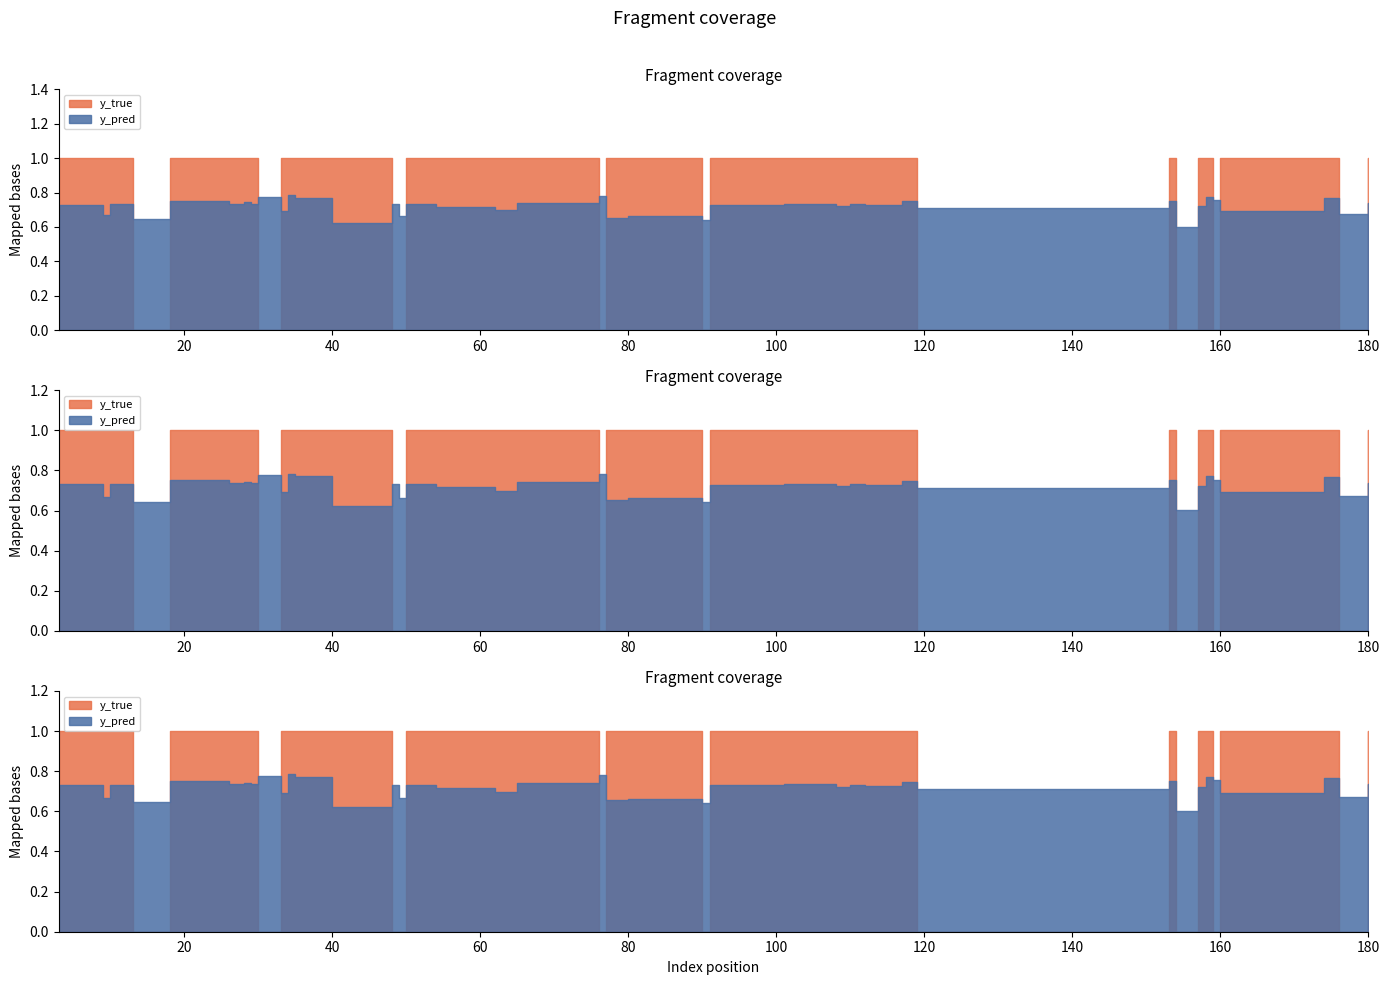

Reading right to left, list all the values displayed in this chart.

y_pred: 0.7	0.7	0.7	0.8	0.7	0.7	0.7	0.7	0.6	0.7	0.7	0.7	0.7	0.7	0.8	0.7	0.8	0.7	0.7	0.8	0.6	0.7	0.8	0.8	0.6	0.7	0.7	0.7	0.7	0.7	0.7	0.7	0.7	0.8	0.7	0.7	0.6	0.8	0.7	0.7
y_true: 1.0	1.0	1.0	1.0	1.0	1.0	0.0	1.0	0.0	1.0	1.0	1.0	1.0	0.0	1.0	1.0	0.0	1.0	1.0	1.0	0.0	0.0	0.0	1.0	0.0	1.0	1.0	1.0	1.0	1.0	1.0	1.0	1.0	0.0	1.0	0.0	1.0	1.0	1.0	1.0